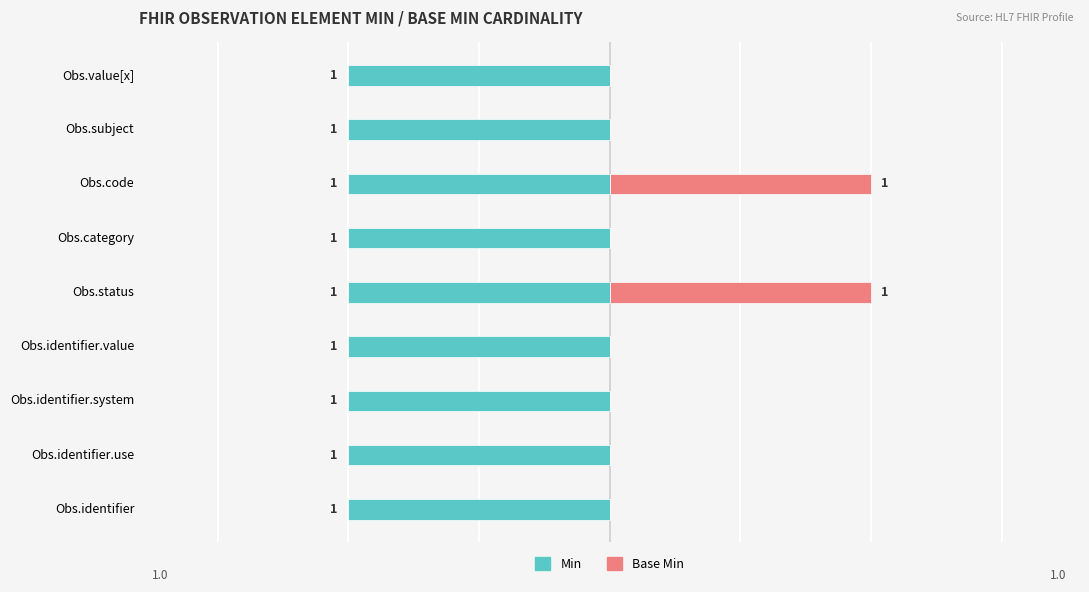

How many groups of bars are there?

9